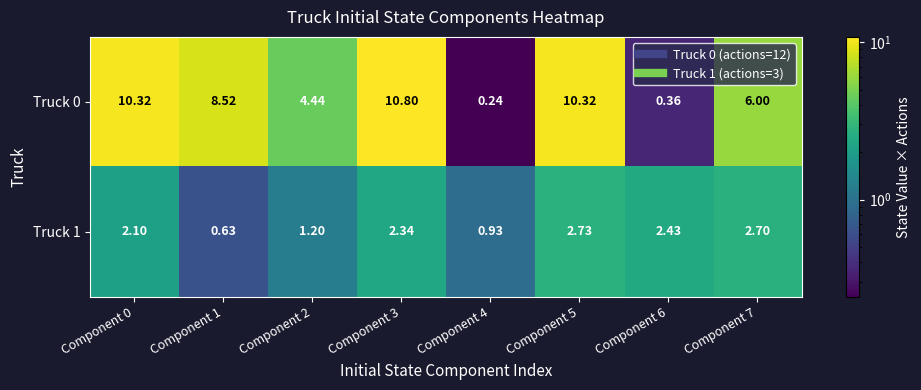

Is the value of Truck 0 at Component 0 greater than the value of Truck 1 at Component 1?

Yes